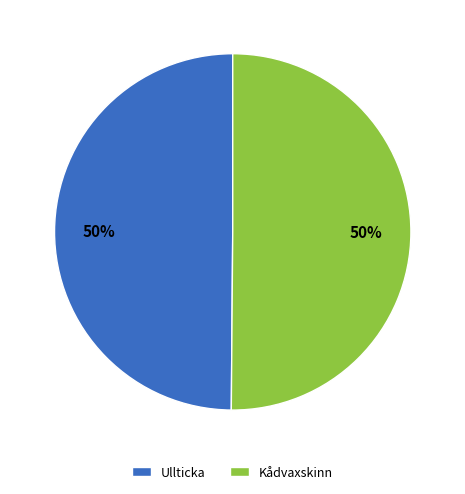

What is the ratio of the value at Kådvaxskinn to the value at Ullticka?

1.0